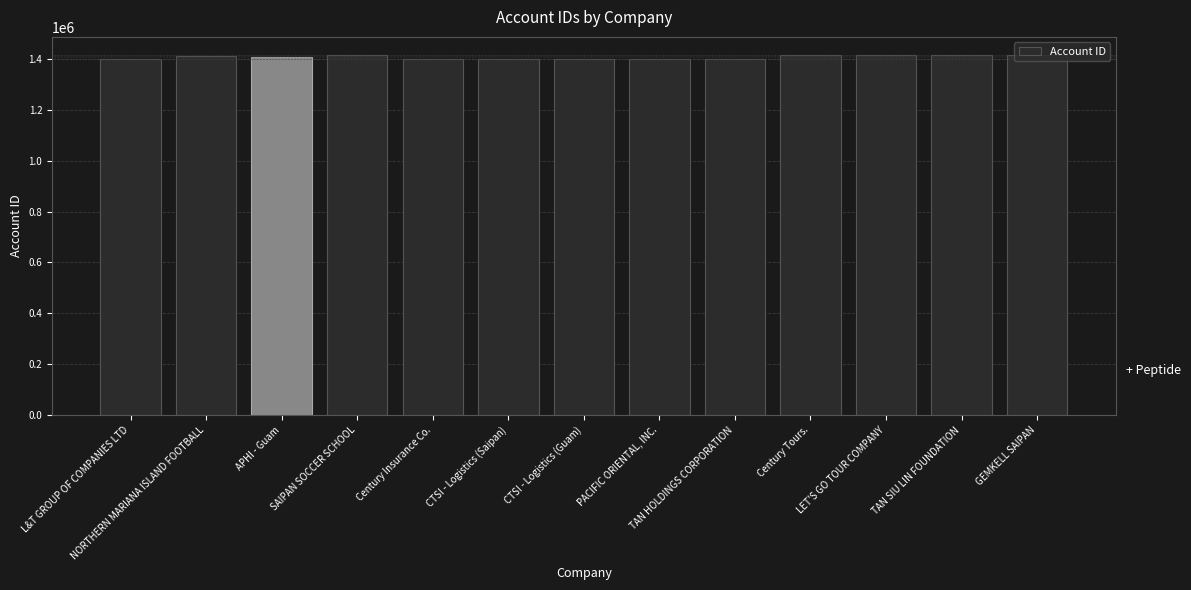

What is the label of the 11th bar from the right?

APHI - Guam